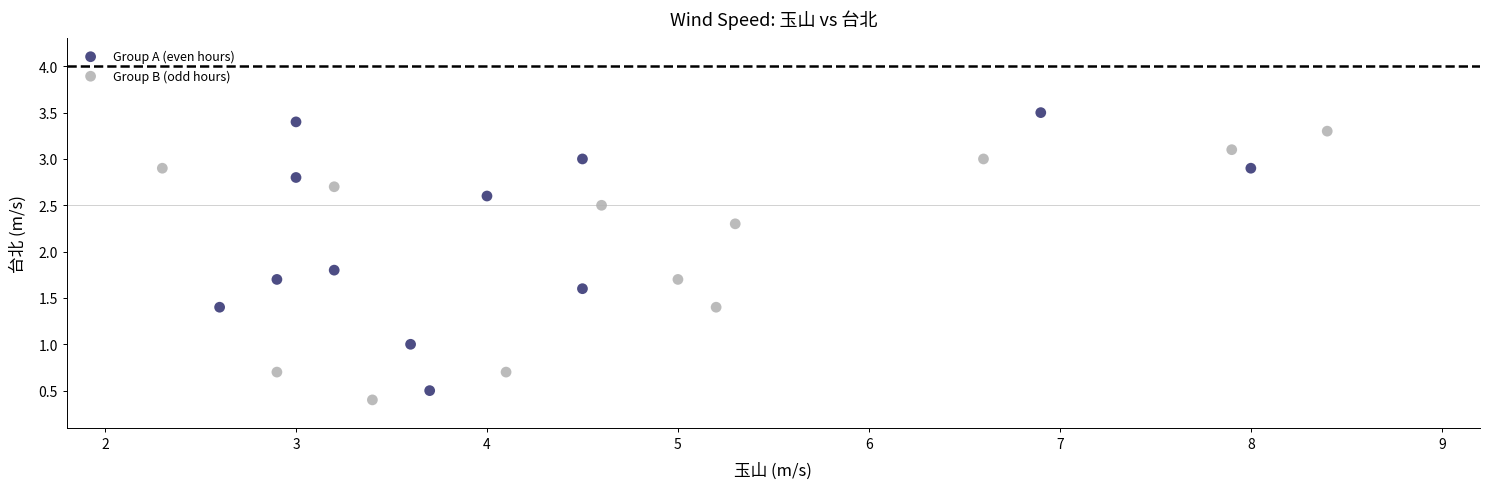

Which series reaches the maximum Y coordinate?

Group A (even hours)